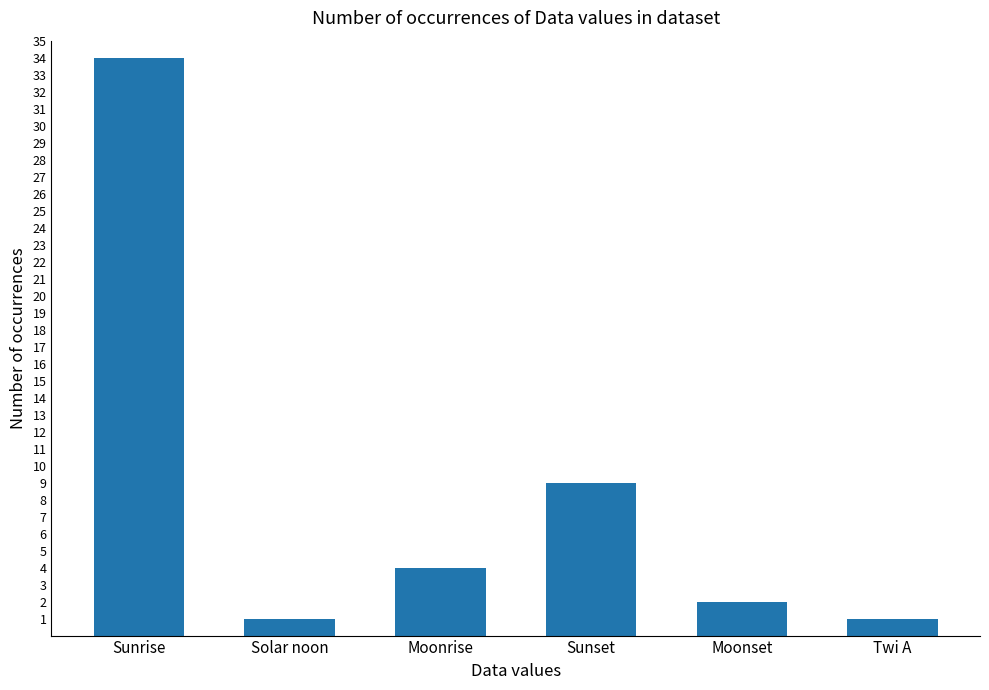

What is the smallest value displayed?

1